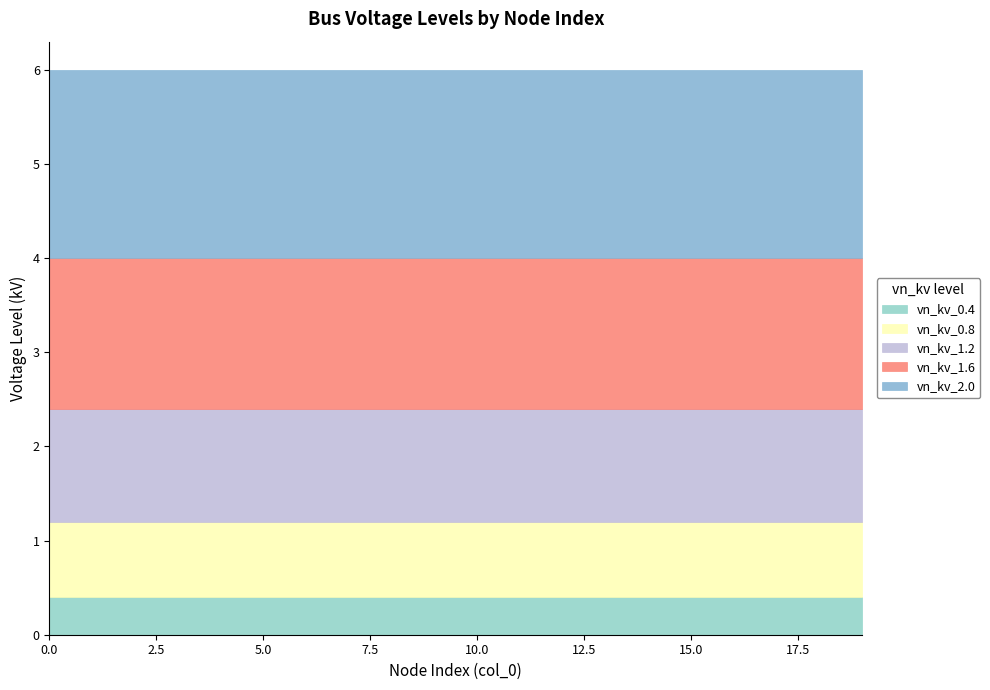

What are all the series names shown in the legend?

vn_kv_0.4, vn_kv_0.8, vn_kv_1.2, vn_kv_1.6, vn_kv_2.0